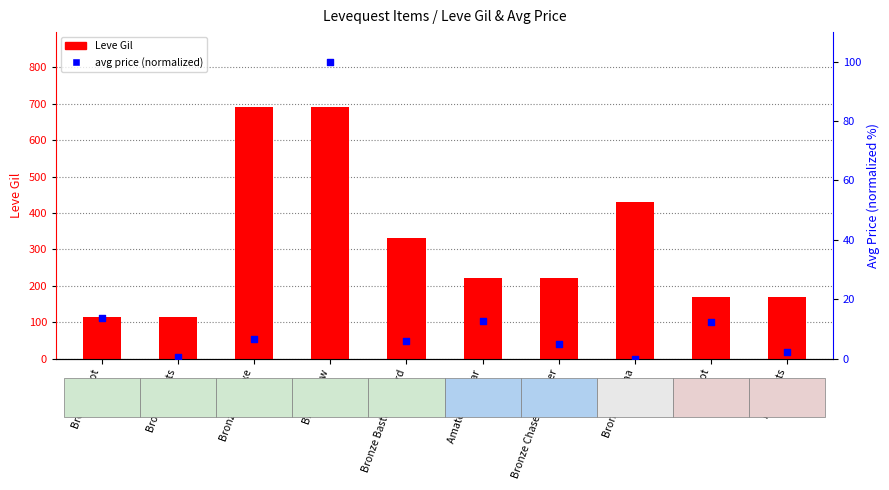

At how many categories does at least one series exceed 36?

10